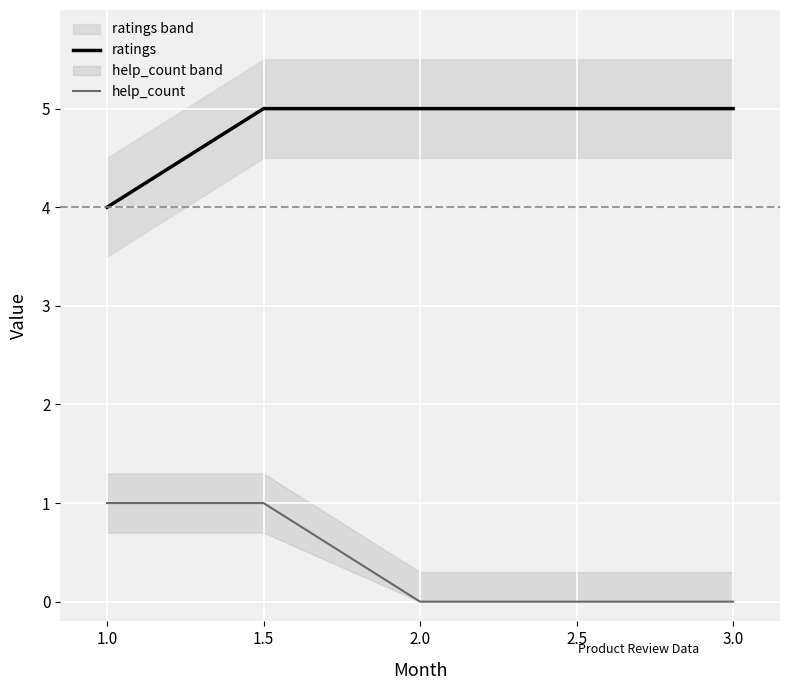

What position from the left is 1.0?

1